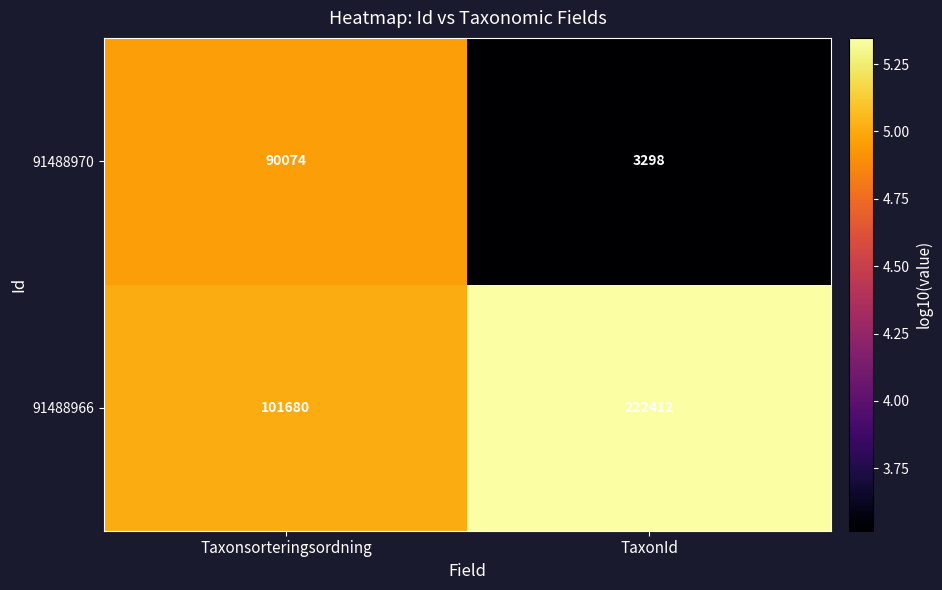

Is it true that 91488970 equals 3298 at TaxonId?

True